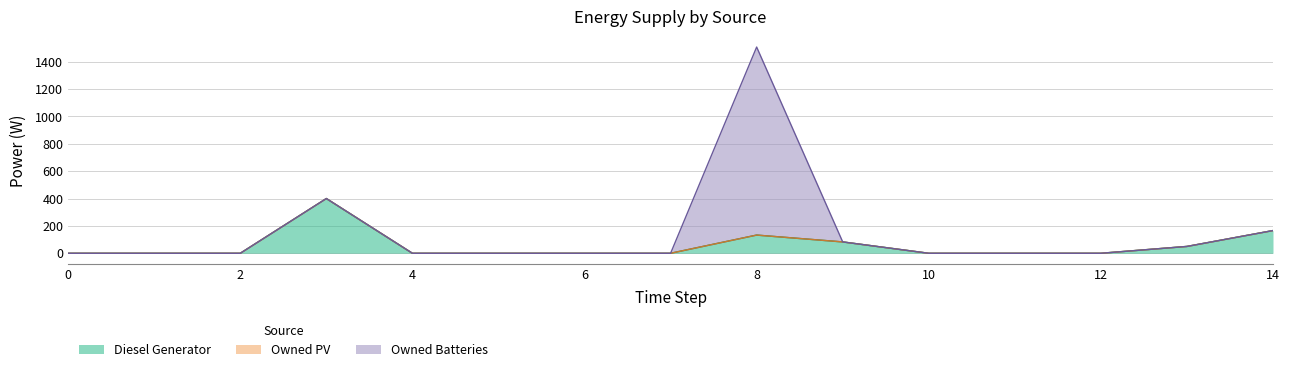

What is the spread (max minus min) of values at 13?

50